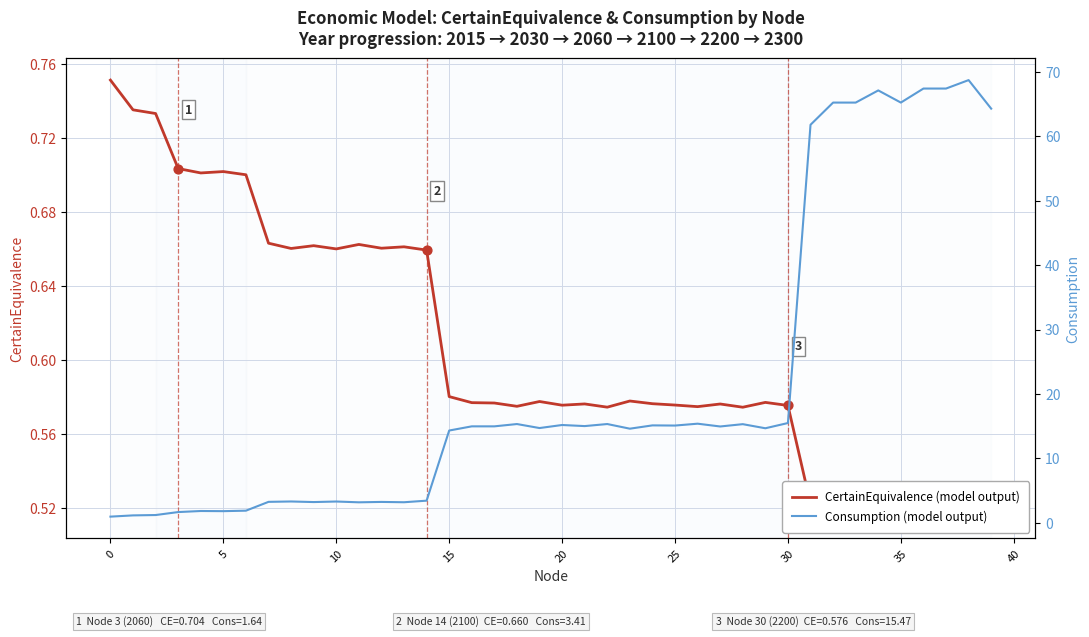

Is the value of Consumption at 29 greater than the value of CertainEquivalence at 11?

Yes